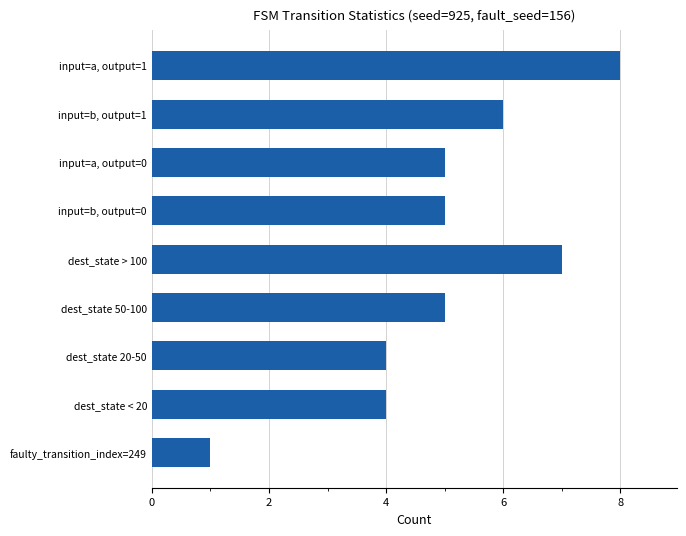

What is the average value?

5